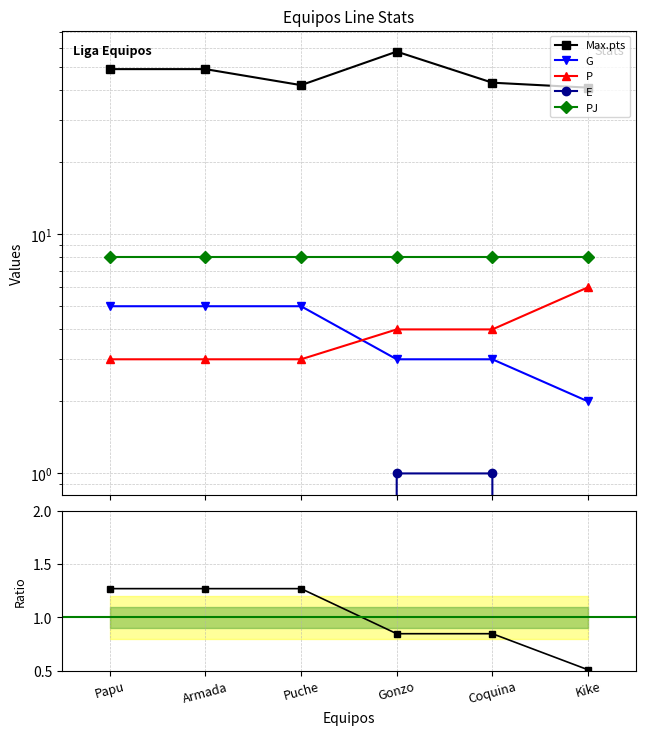

What is the value of the Max.pts point at the 1st from the left?

49.0